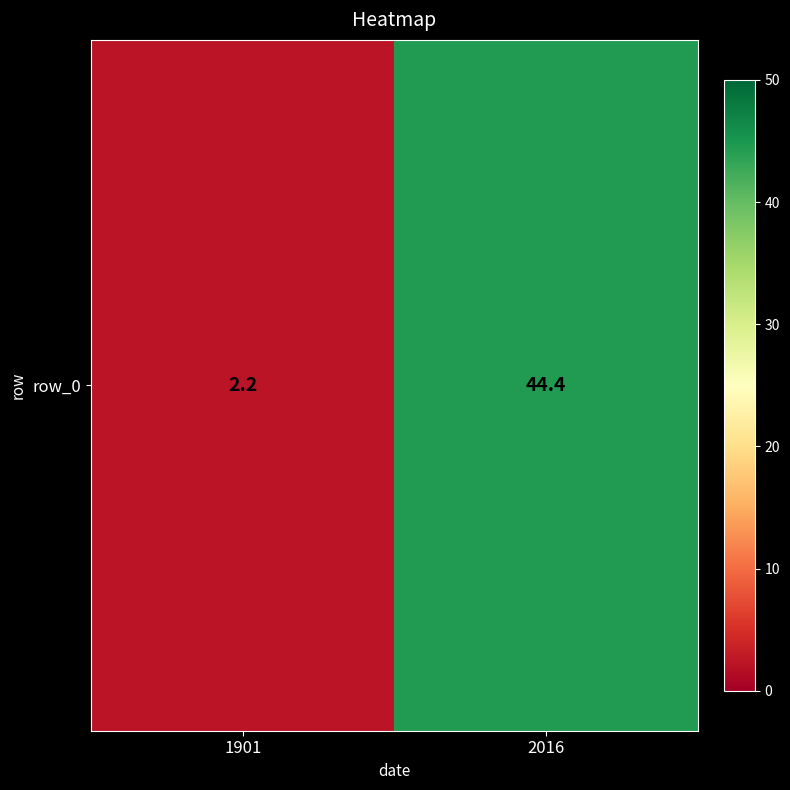

How many values exceed 44?

1